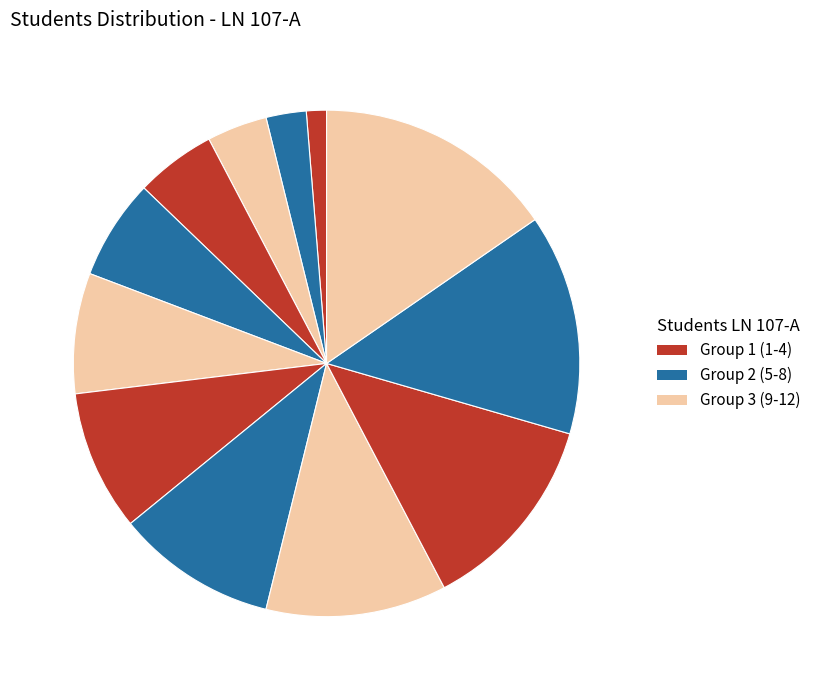

Count the number of slices in the pie.

12